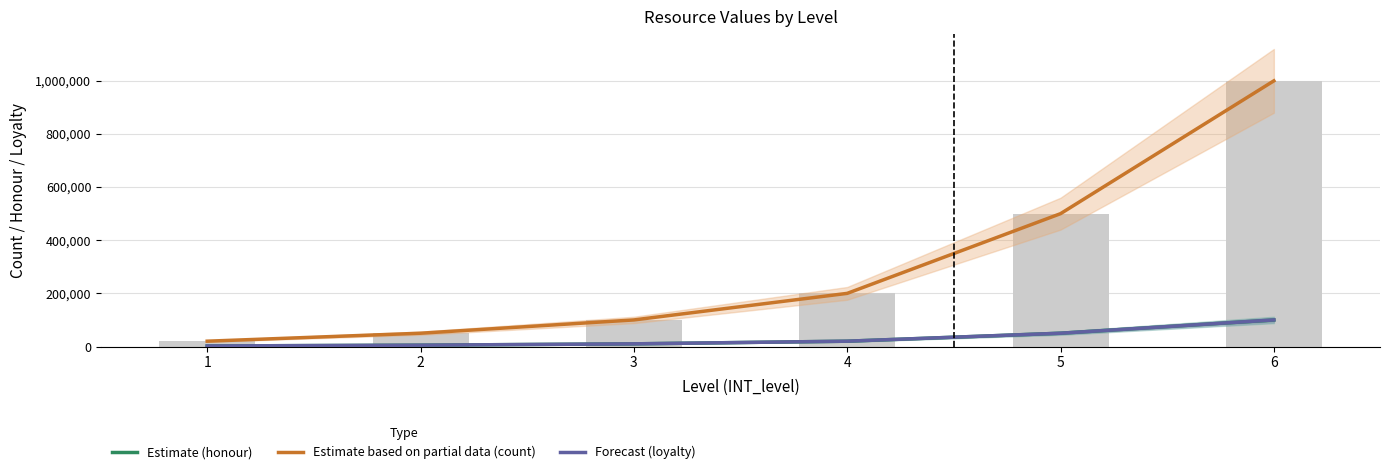

Which category has the lowest value in the Estimate (count) series?

1